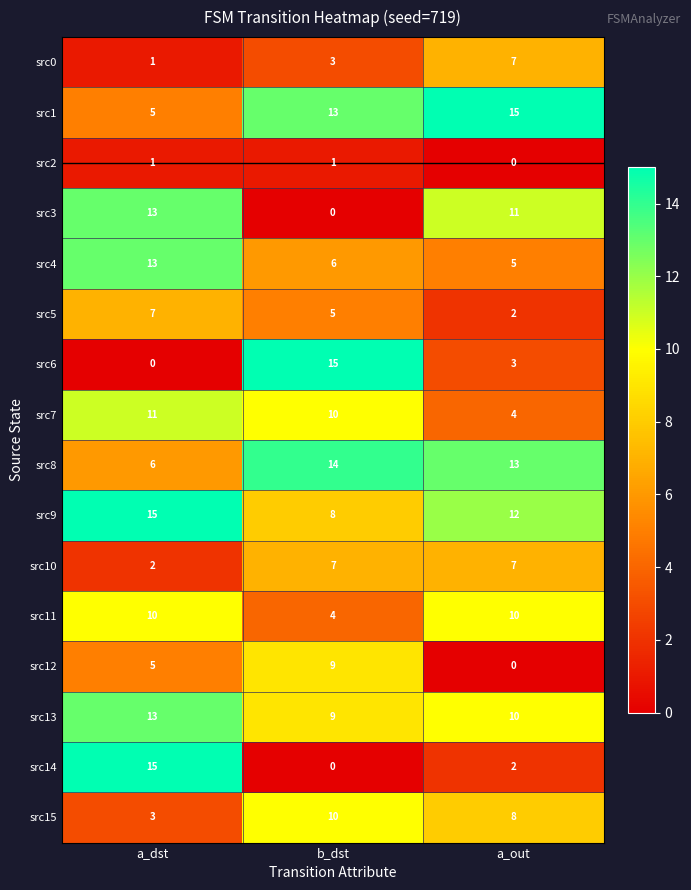

What is the maximum value for src10?

7